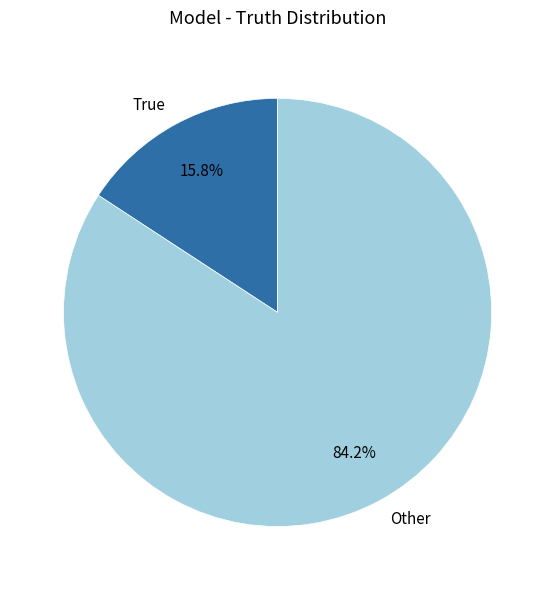

What is the ratio of the value at Other to the value at True?

5.3